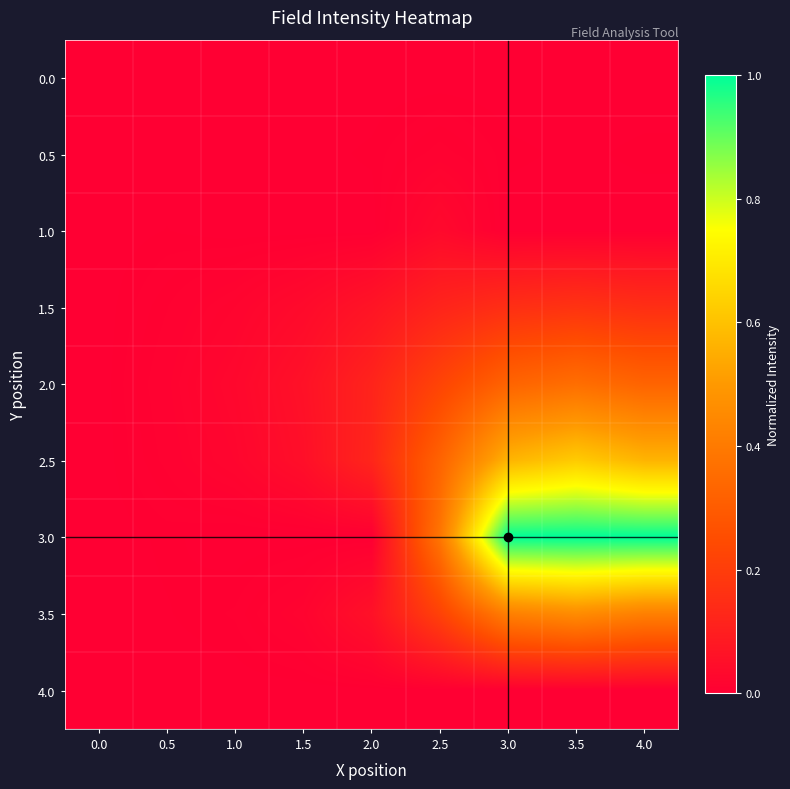

List the series in order of their peak value, highest first.

3.0, 2.5, 3.5, 2.0, 1.5, 1.0, 0.5, 0.0, 4.0